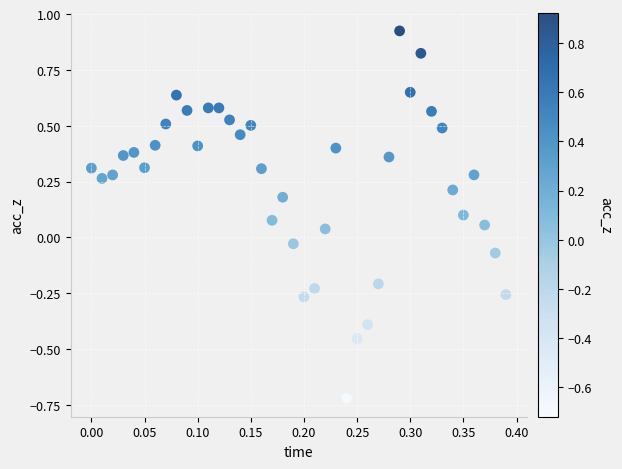

What is the range of Y values (max minus min)?

1.6